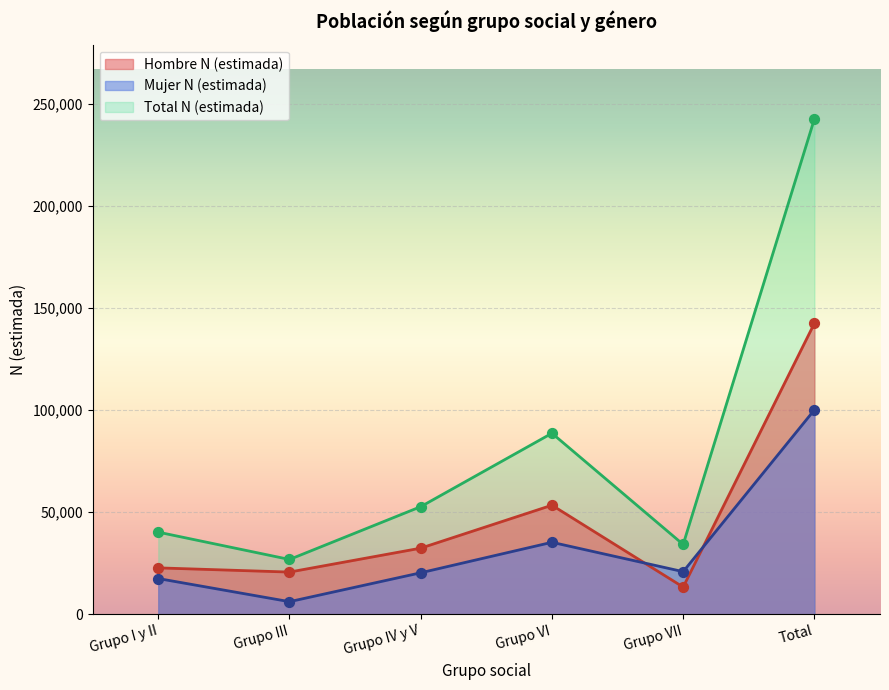

What is the total value across all series at Grupo III?

53706